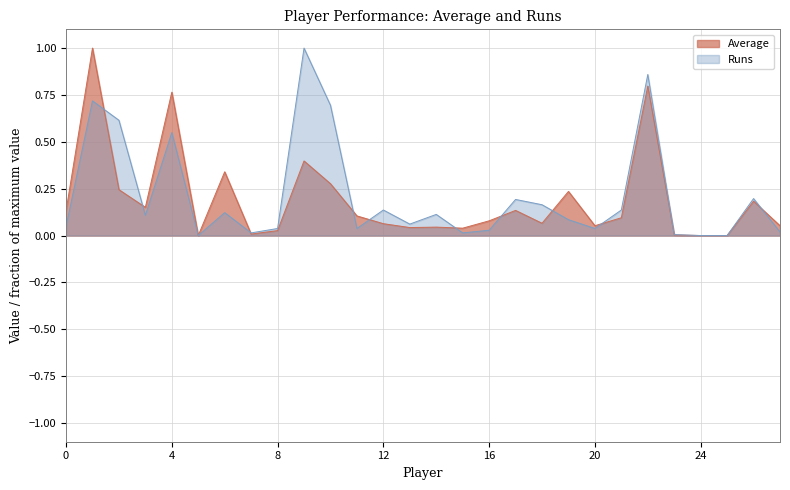

Does the chart display data point markers on the line(s)?

No